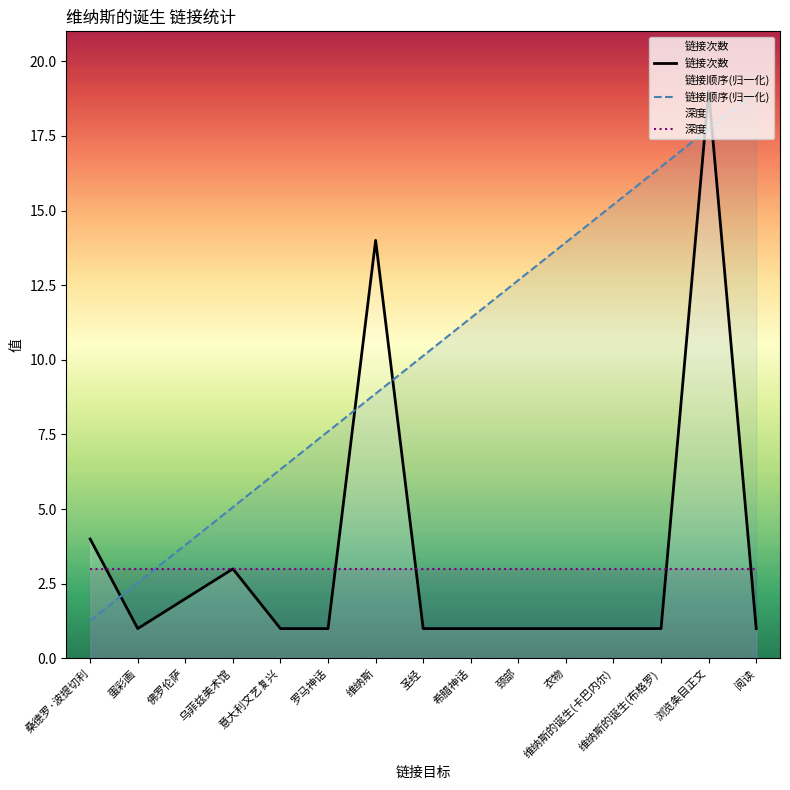

Which series has the largest range (max minus min)?

链接次数